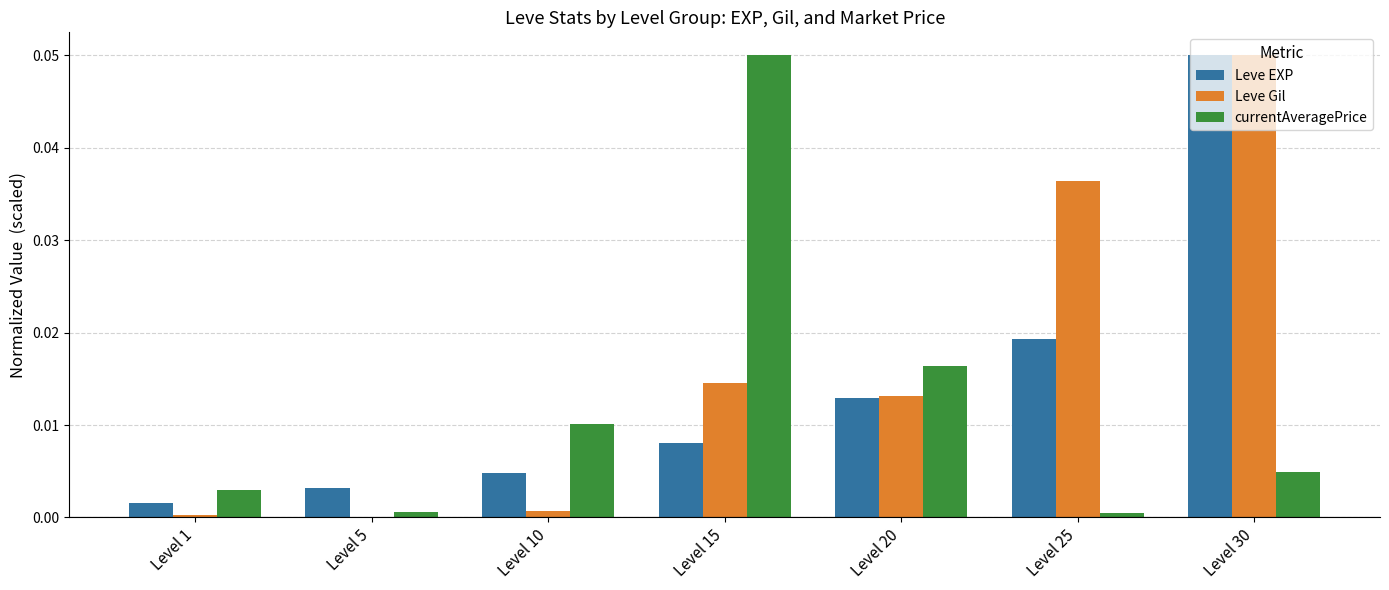

Which series has the largest total across all categories?

Leve Gil